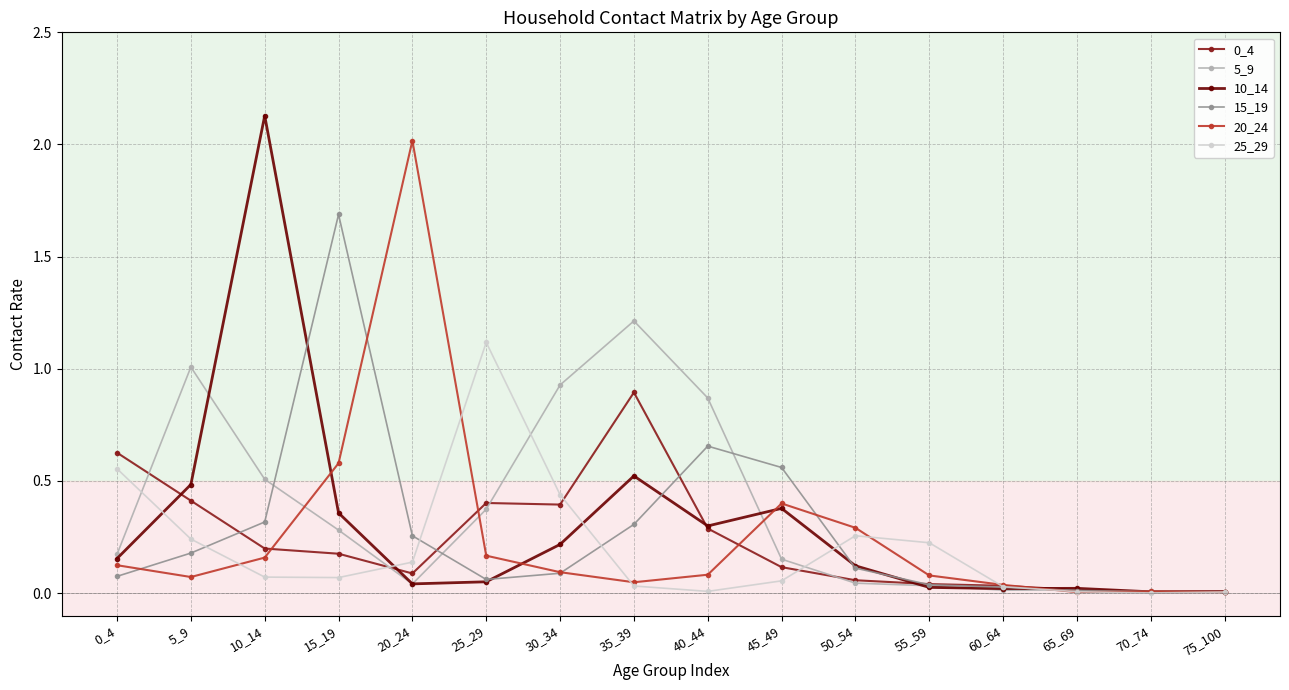

At which category is the sum across all series the highest?

10_14